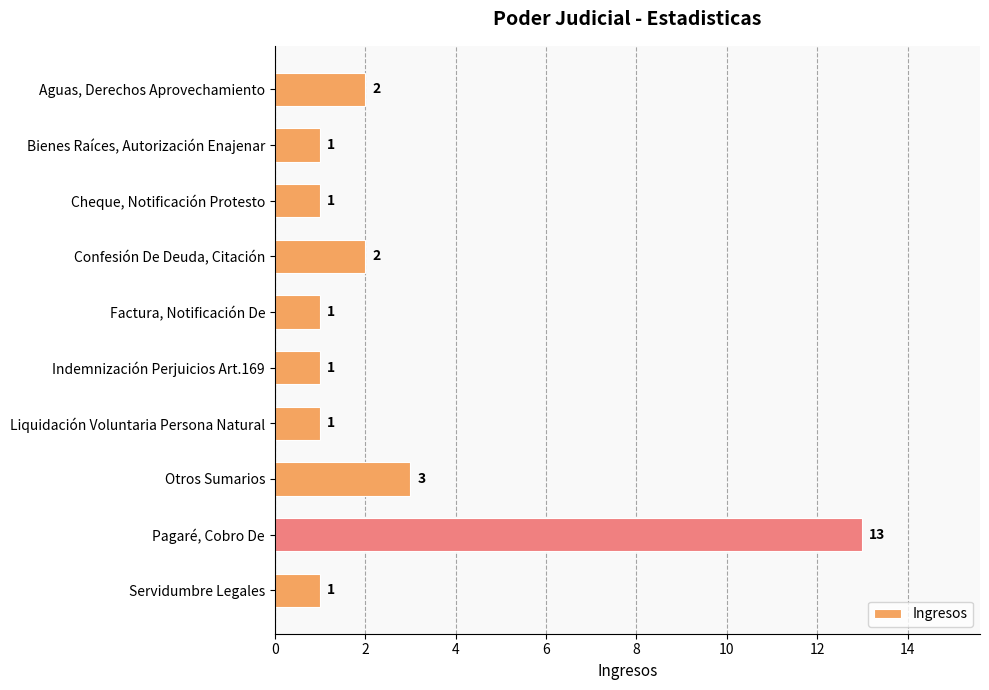

The chart shows a value of 1 at Confesión De Deuda, Citación. True or false?

False